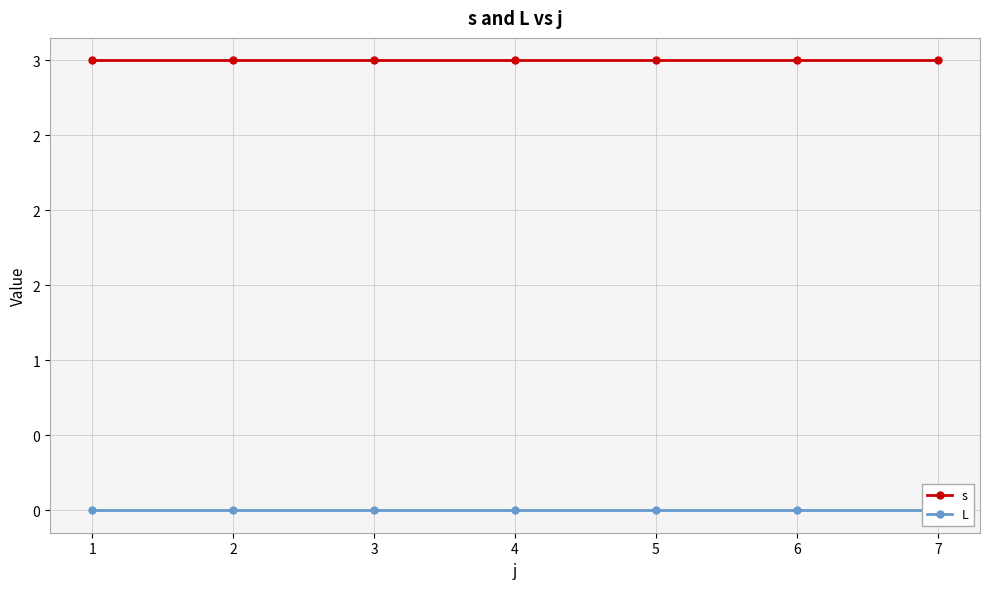

Which series has the widest spread of values?

s